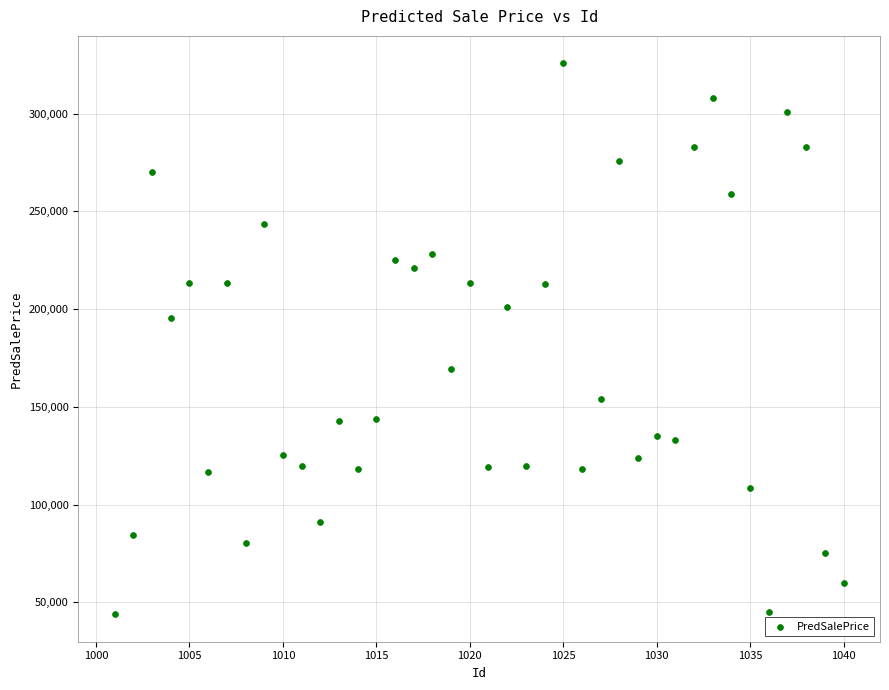

What is the range of X values (max minus min)?

39.0